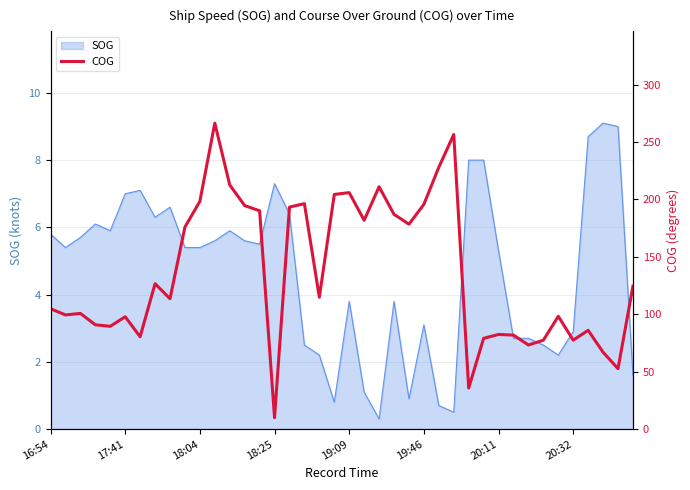

What is the maximum value for SOG?

9.1